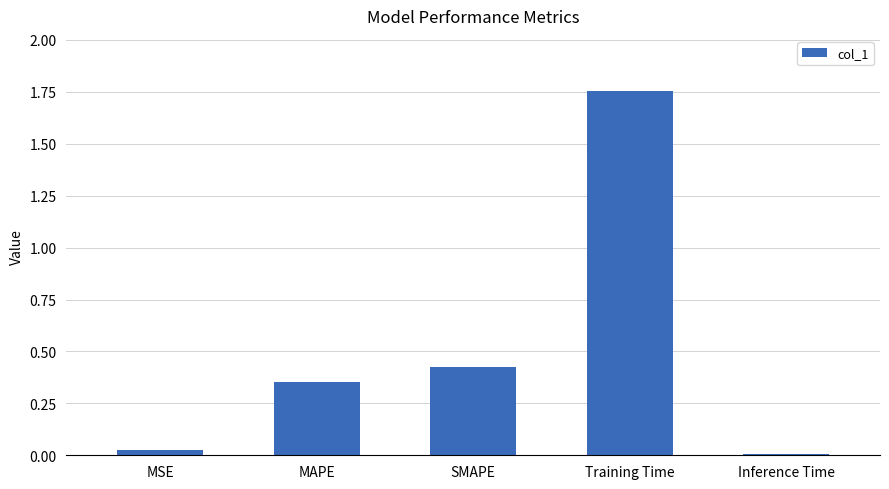

What position from the left is MAPE?

2